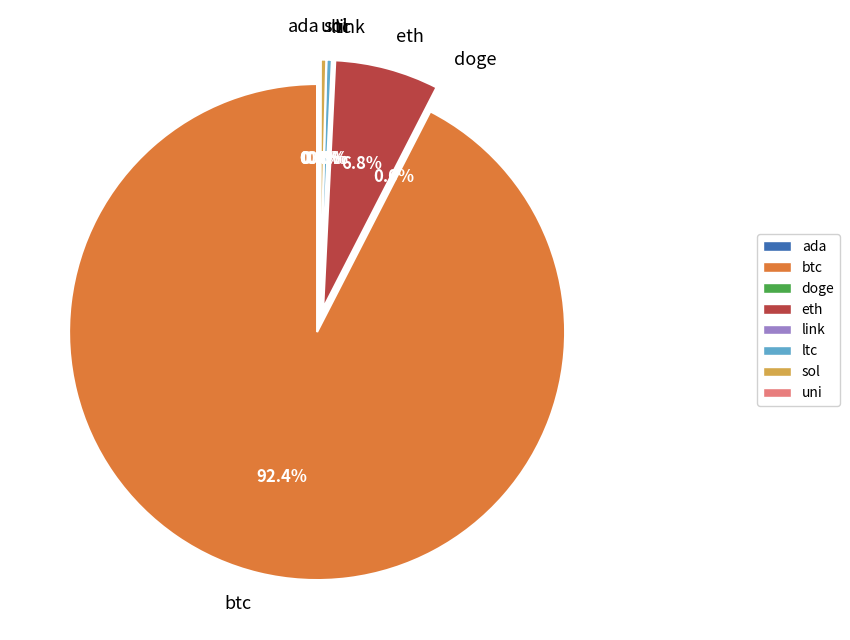

How many segments does this pie chart have?

8